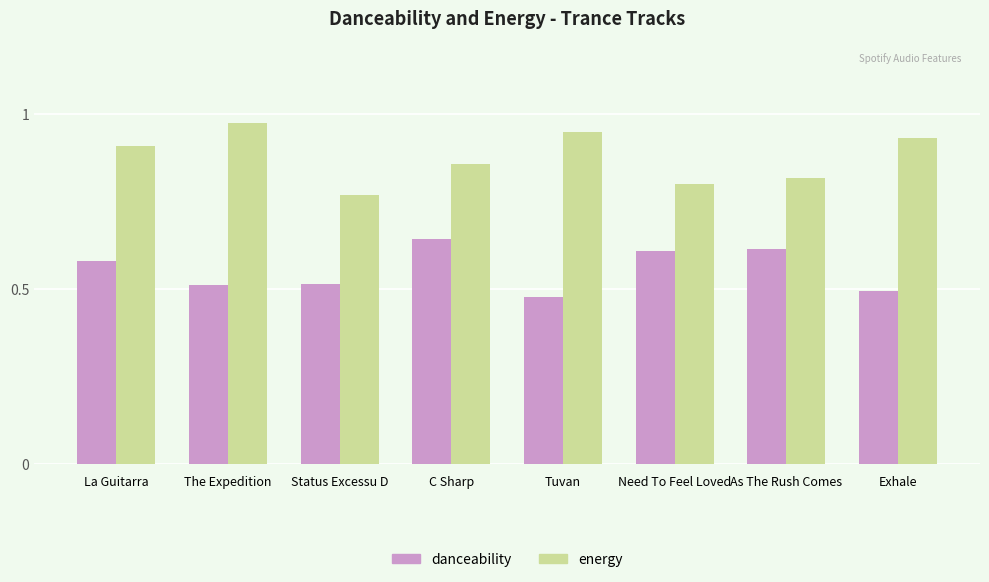

List the series in order of their peak value, lowest first.

danceability, energy